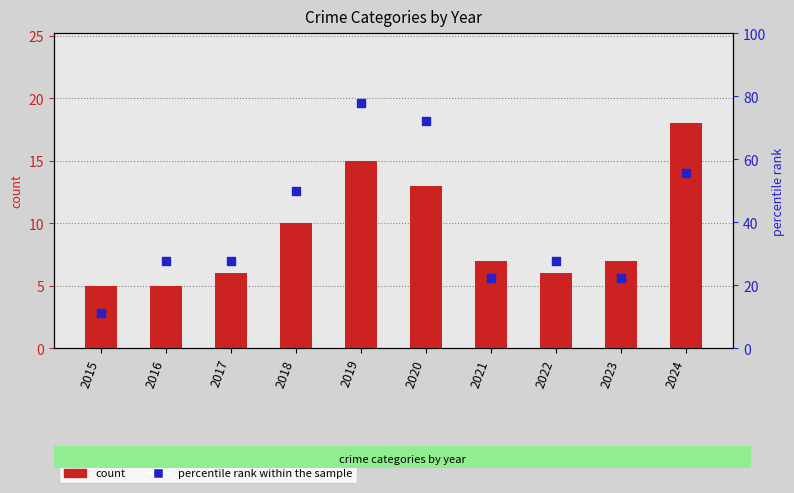

Which series has the largest total across all categories?

percentile rank within the sample